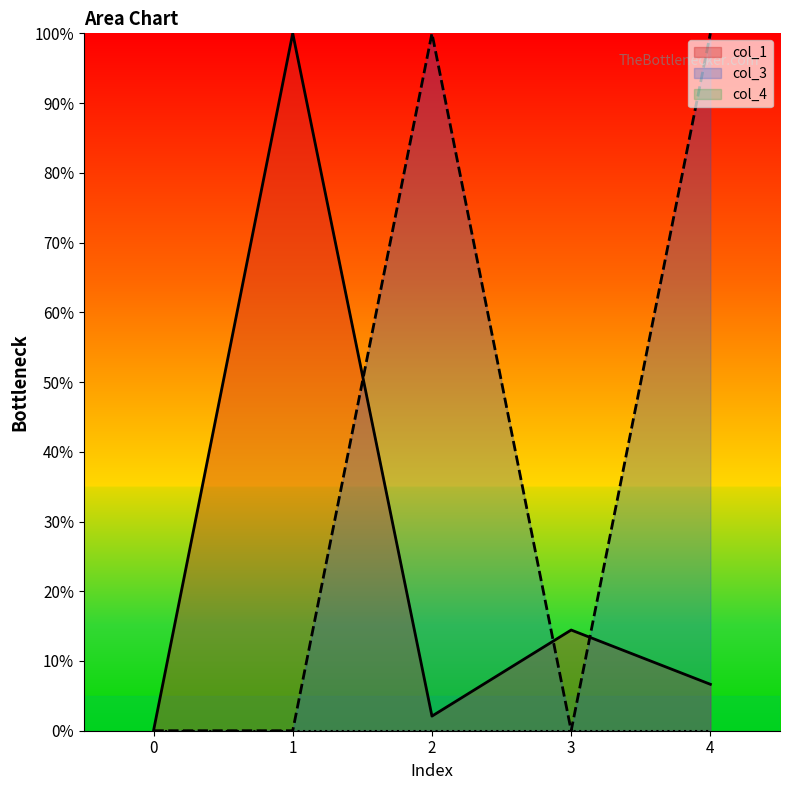

At which category does the chart reach its peak across all series?

1